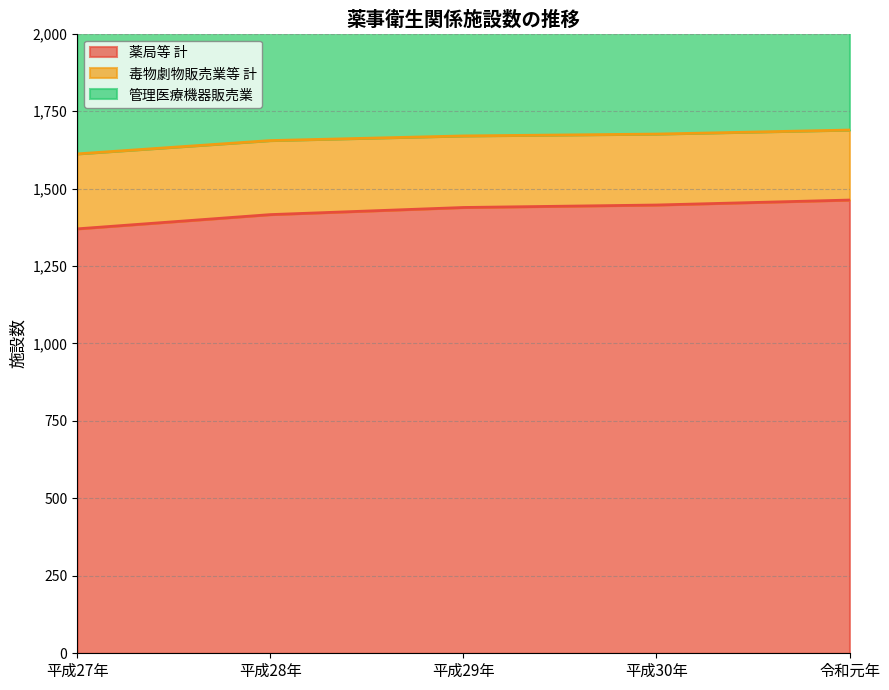

The value of 薬局等 計 at 令和元年 is 755. True or false?

False